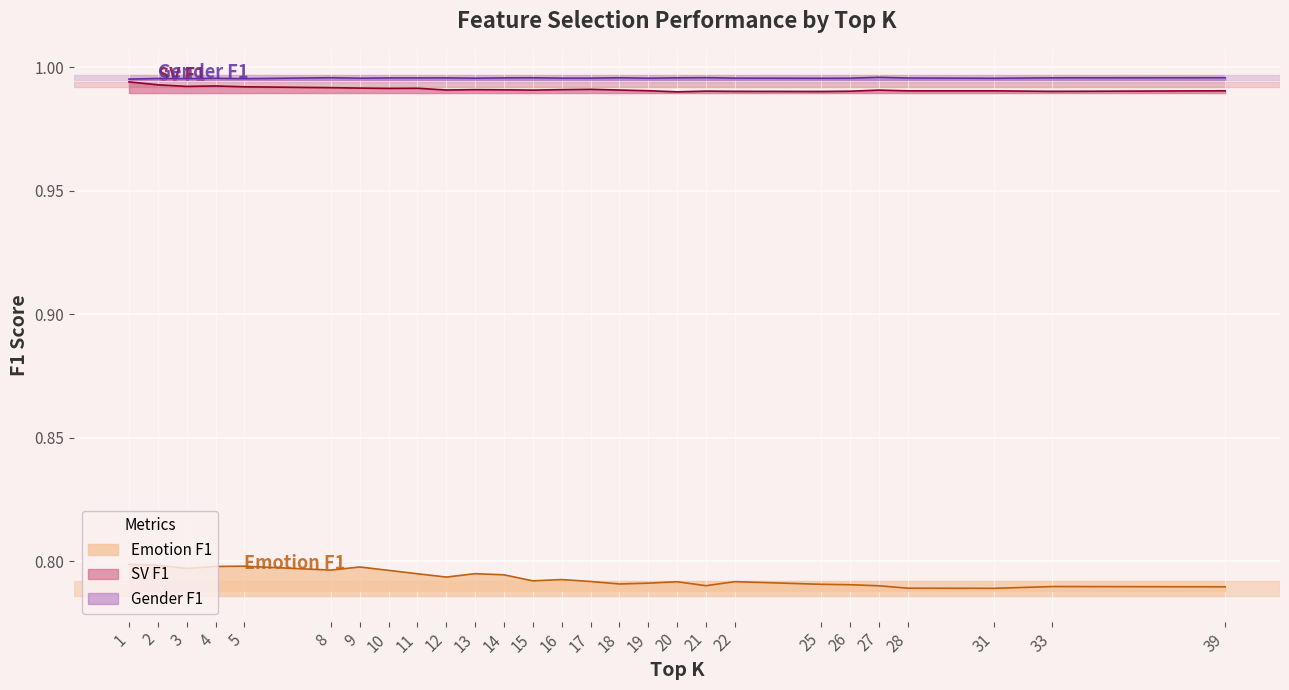

True or false: Gender F1 and SV F1 cross at least once.

False